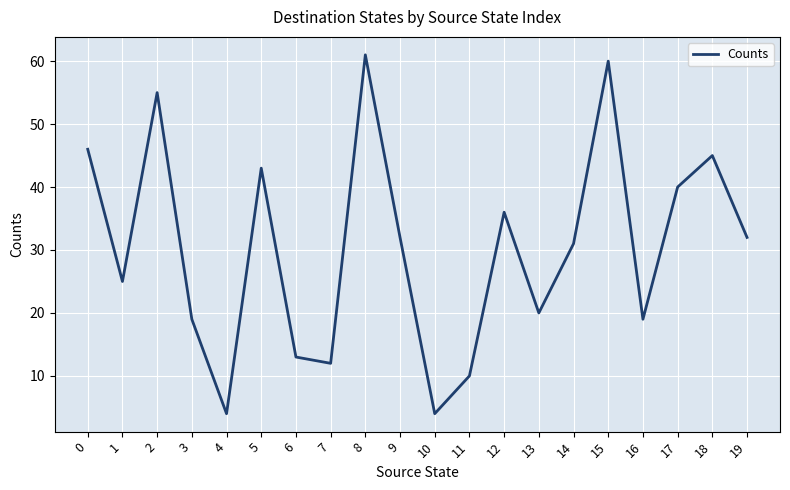

What is the change in value from 4 to 9?

+28